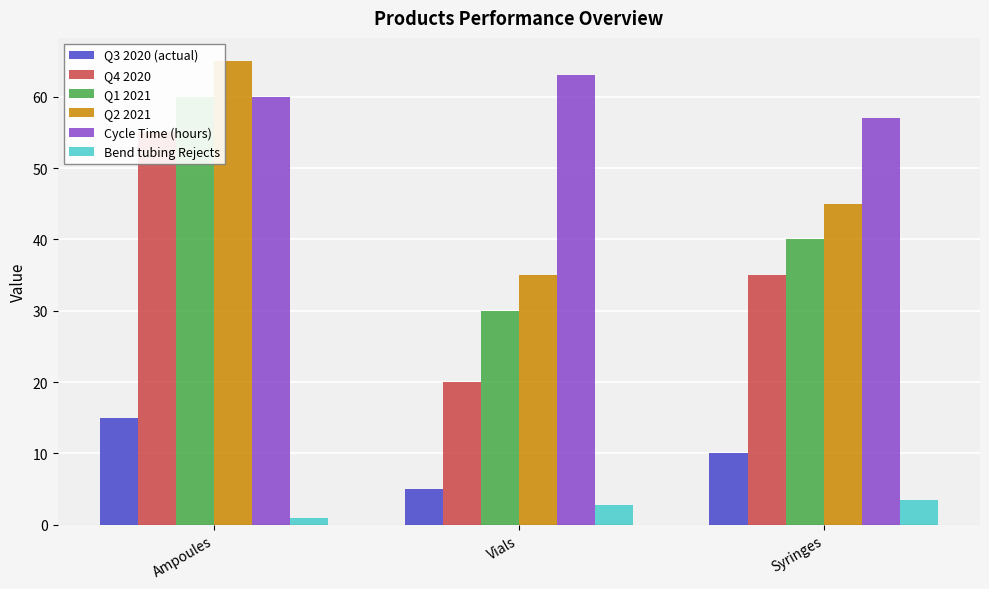

Reading right to left, what are all the values shown in this chart?

Q3 2020 (actual): 10.0	5.0	15.0
Q4 2020: 35.0	20.0	55.0
Q1 2021: 40.0	30.0	60.0
Q2 2021: 45.0	35.0	65.0
Cycle Time (hours): 57.0	63.0	60.0
Bend tubing Rejects: 3.4	2.8	1.0